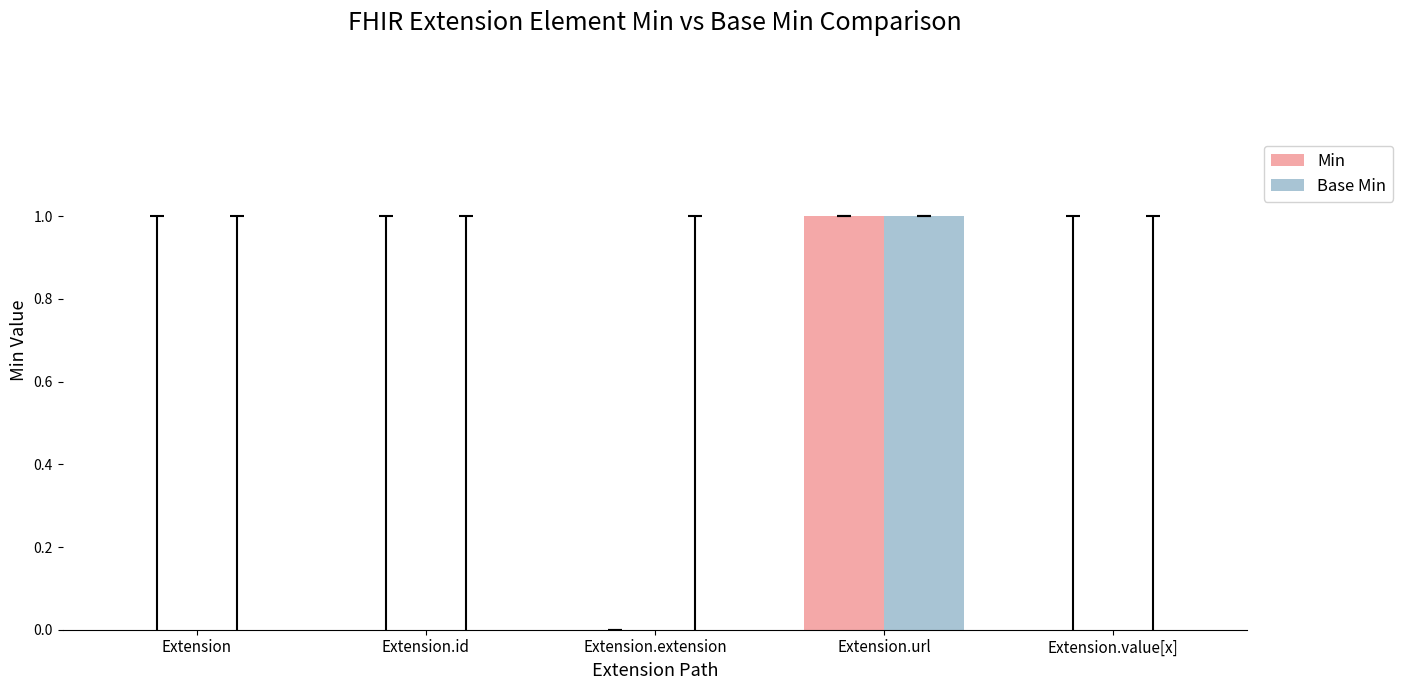

At which category is the sum across all series the highest?

Extension.url